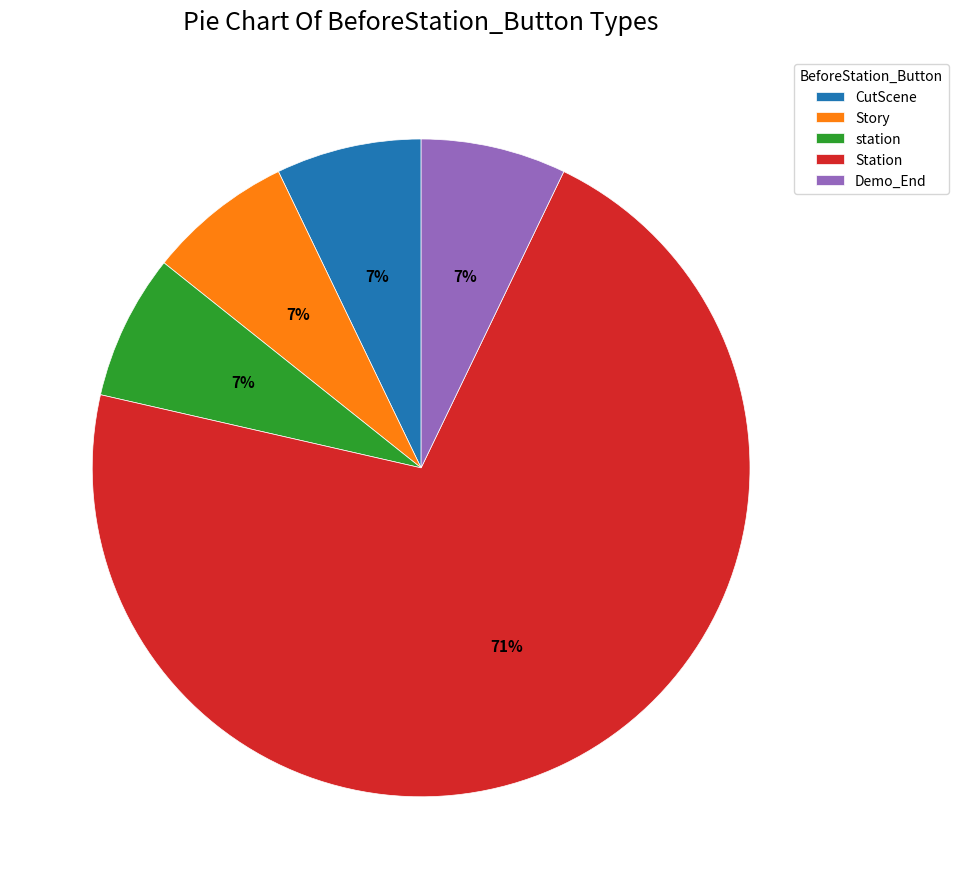

What percentage is the Demo_End slice, to the nearest percent?

7%